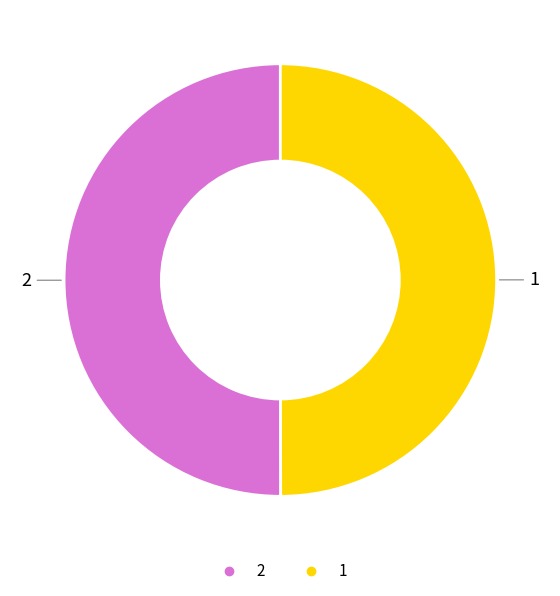

True or false: 2 accounts for 50% of the total.

True